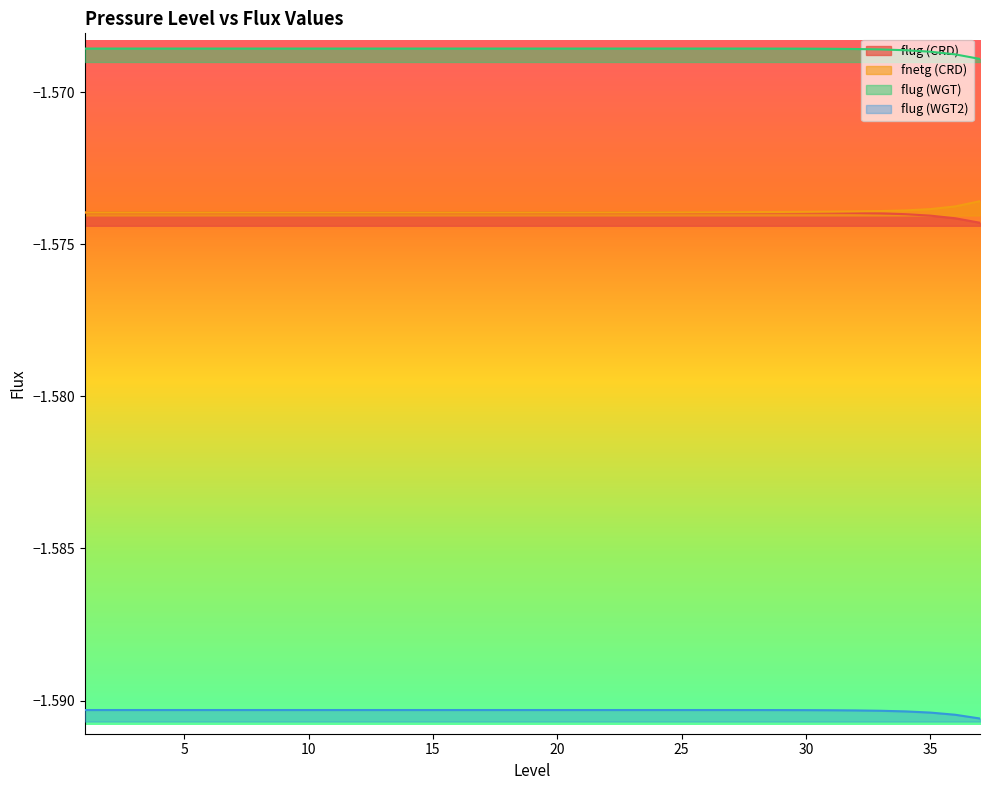

What is the total value across all series at 7?

-6.3